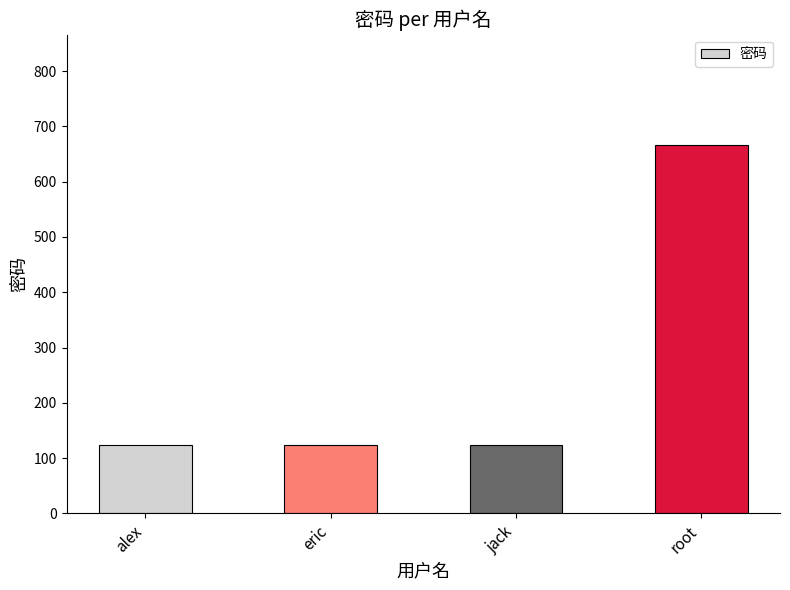

What is the difference between the maximum and minimum values?

543